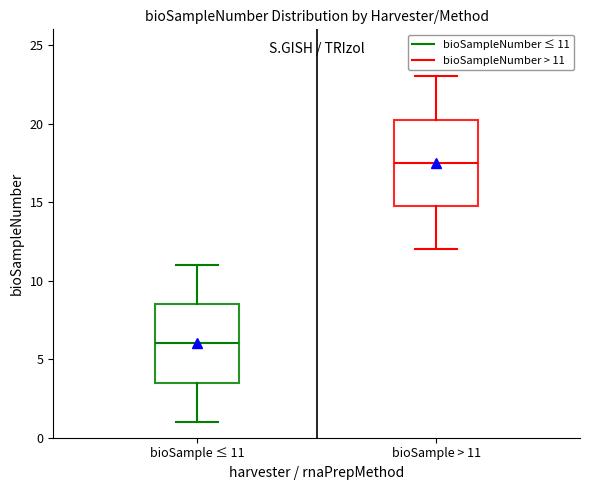

Which box is the tallest, from its lower edge to its upper edge?

bioSample > 11